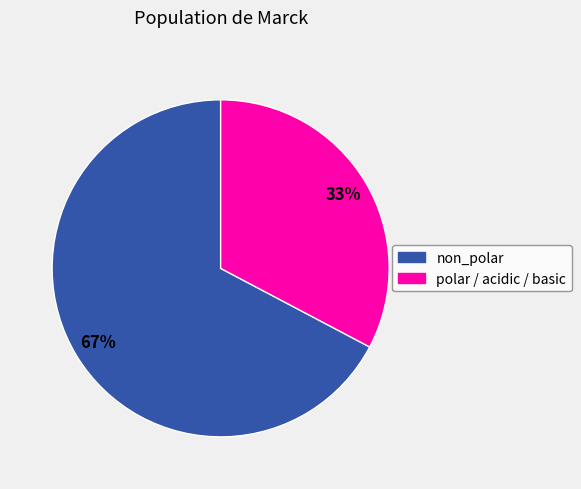

Is there a majority slice in this chart?

Yes